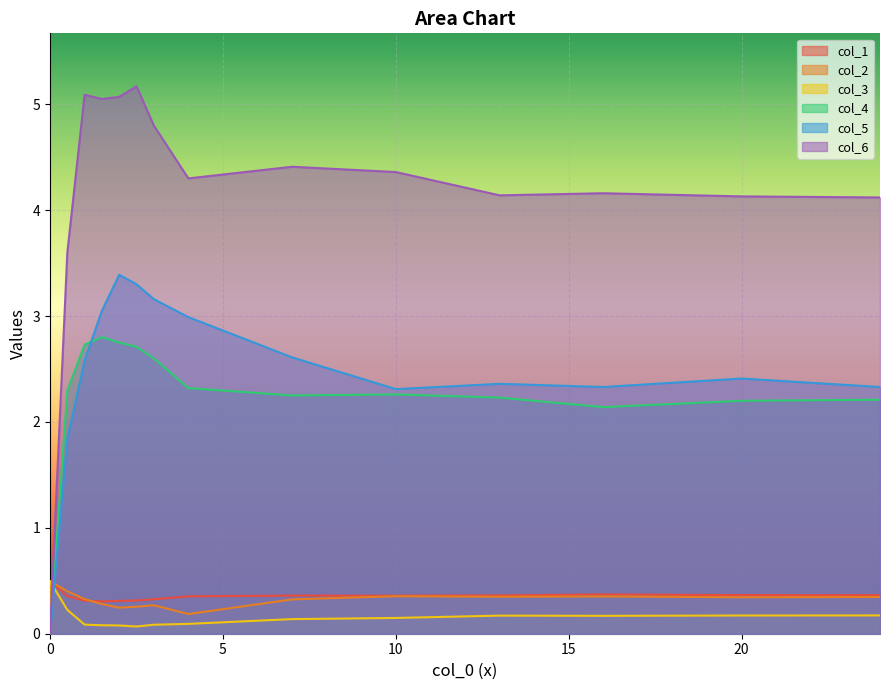

The value of col_4 at 16 is 2.1. True or false?

True